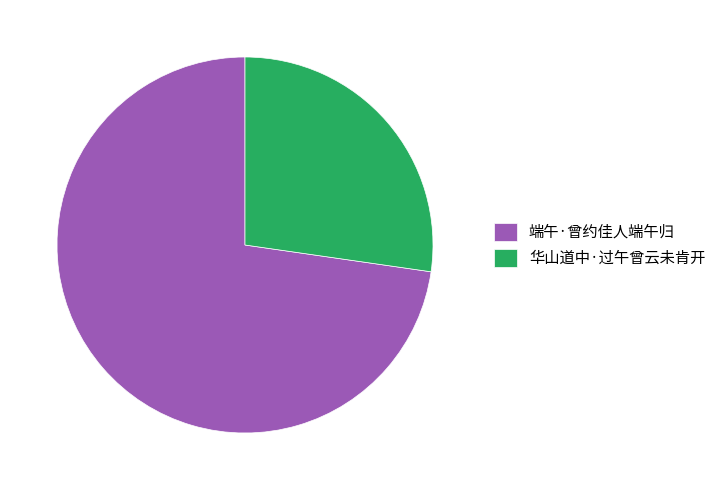

The 端午·曾约佳人端午归 slice represents 66% of the pie. True or false?

False